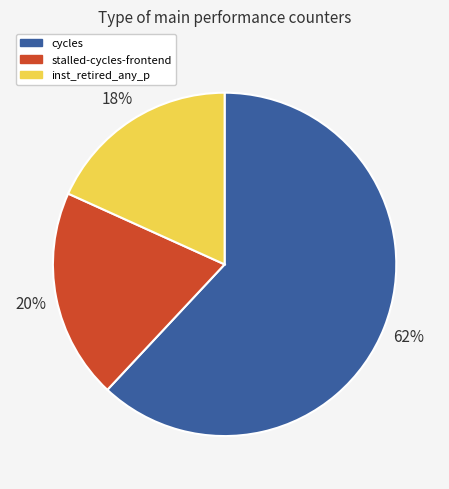

Combined, do inst_retired_any_p and stalled-cycles-frontend account for over 50%?

No